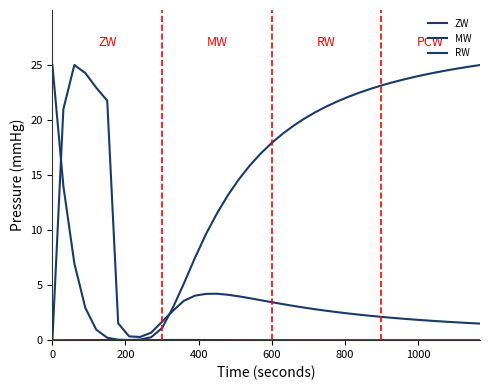

What is the difference between the maximum and minimum values in the RW series?

25.0